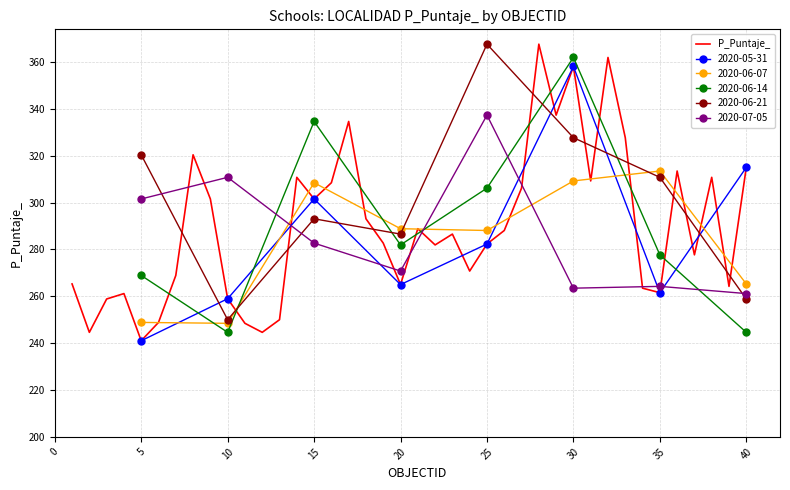

What is the highest value of the P_Puntaje_ series?

367.6